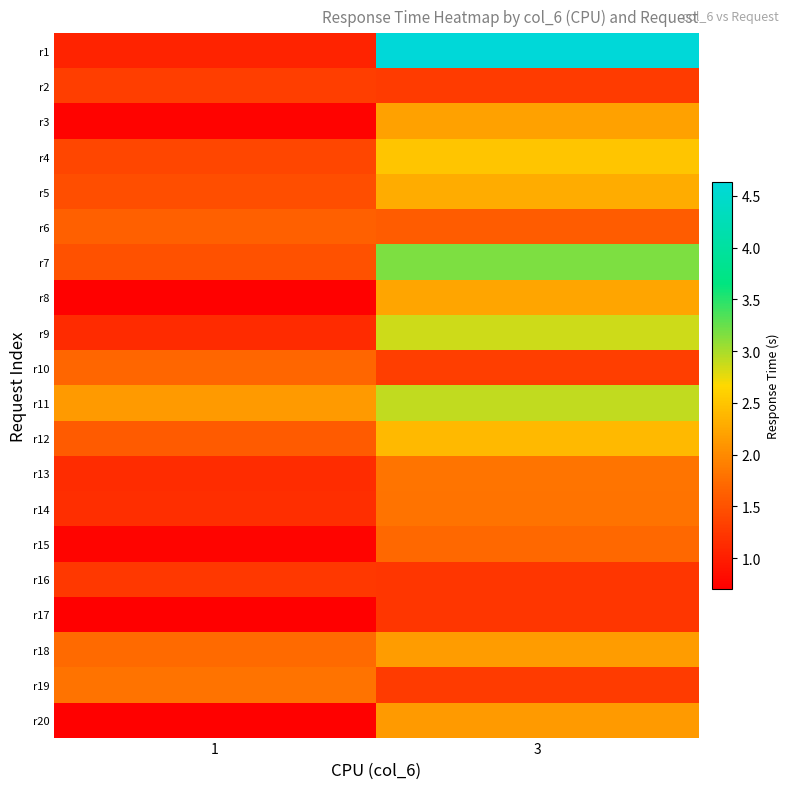

What is the minimum value shown in the chart?

0.7